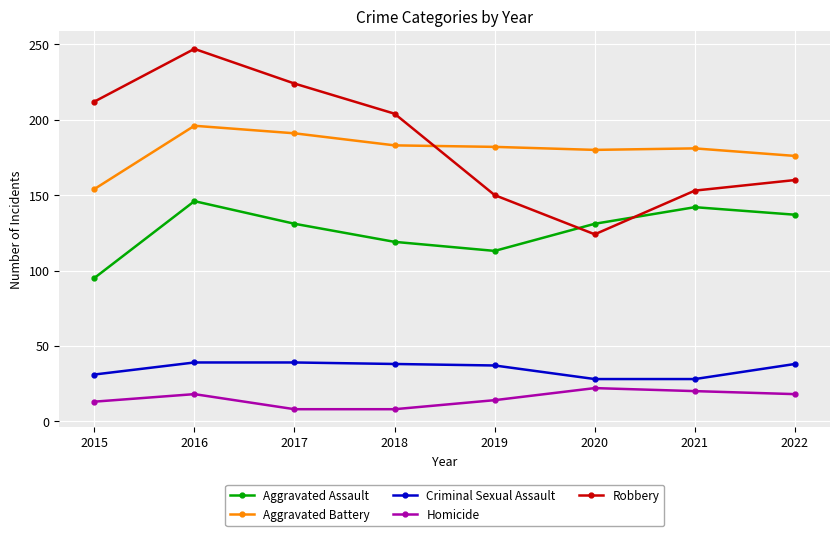

List the series in order of their peak value, lowest first.

Homicide, Criminal Sexual Assault, Aggravated Assault, Aggravated Battery, Robbery